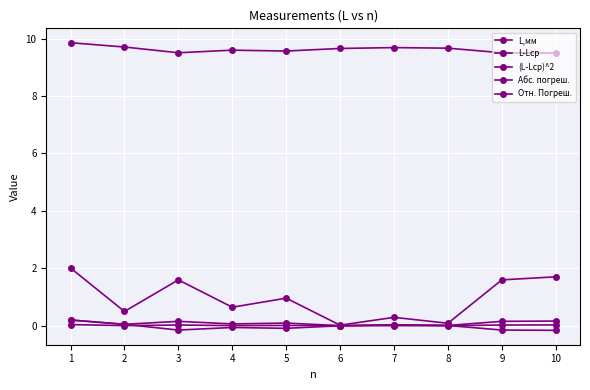

At which category does the chart reach its peak across all series?

1